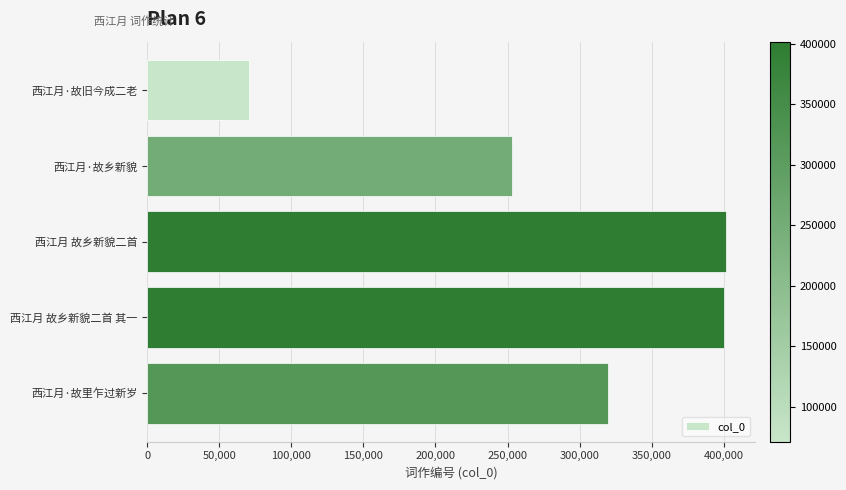

What is the label of the 3rd bar from the bottom?

西江月 故乡新貌二首